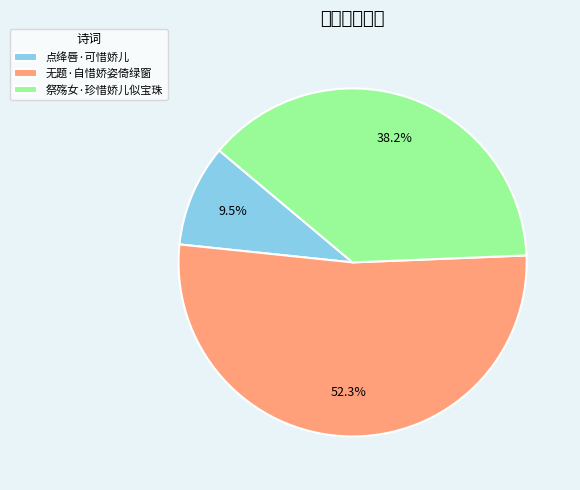

Is it true that 点绛唇·可惜娇儿 is 22% of the pie?

False